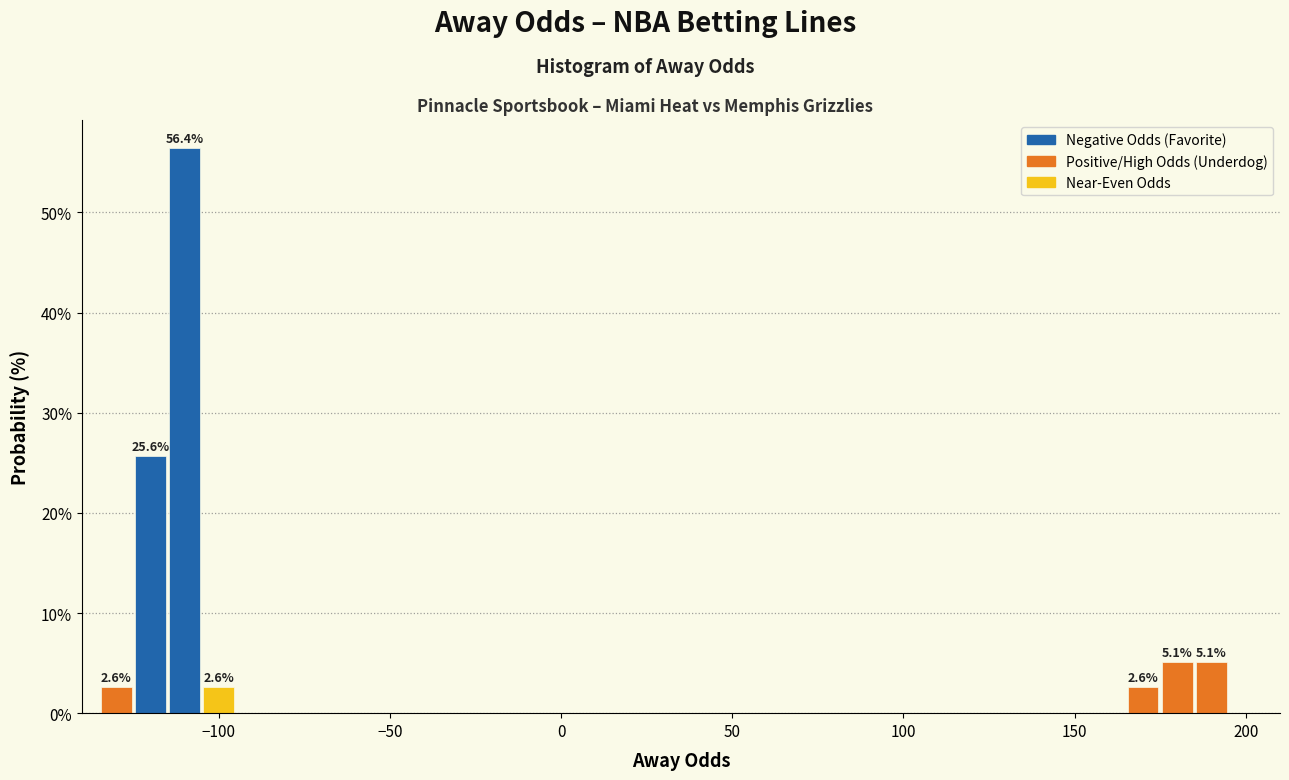

Read against the x-axis, roughly where is the centre of the tallest bar?

-110